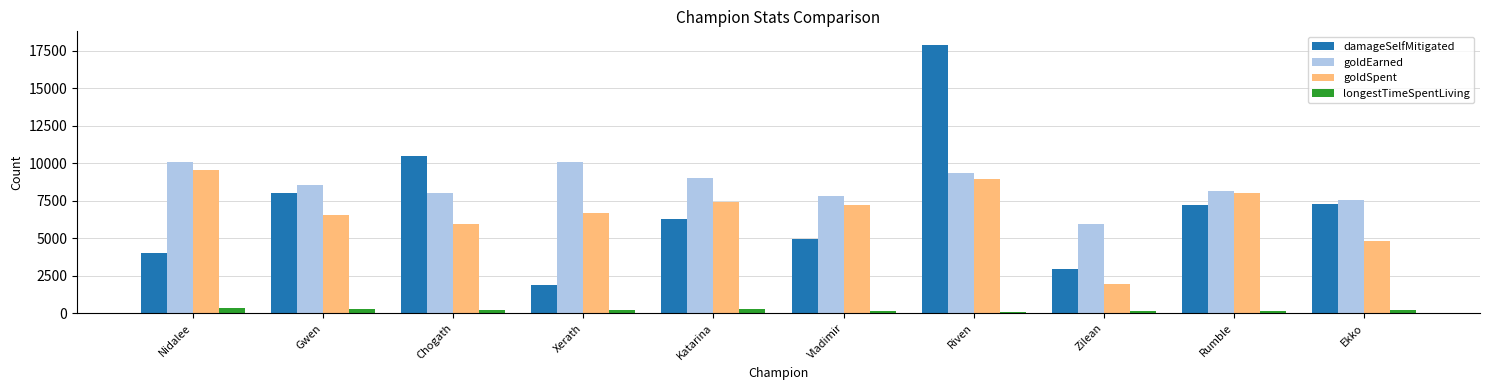

What is the difference between the maximum and minimum values in the goldEarned series?

4149